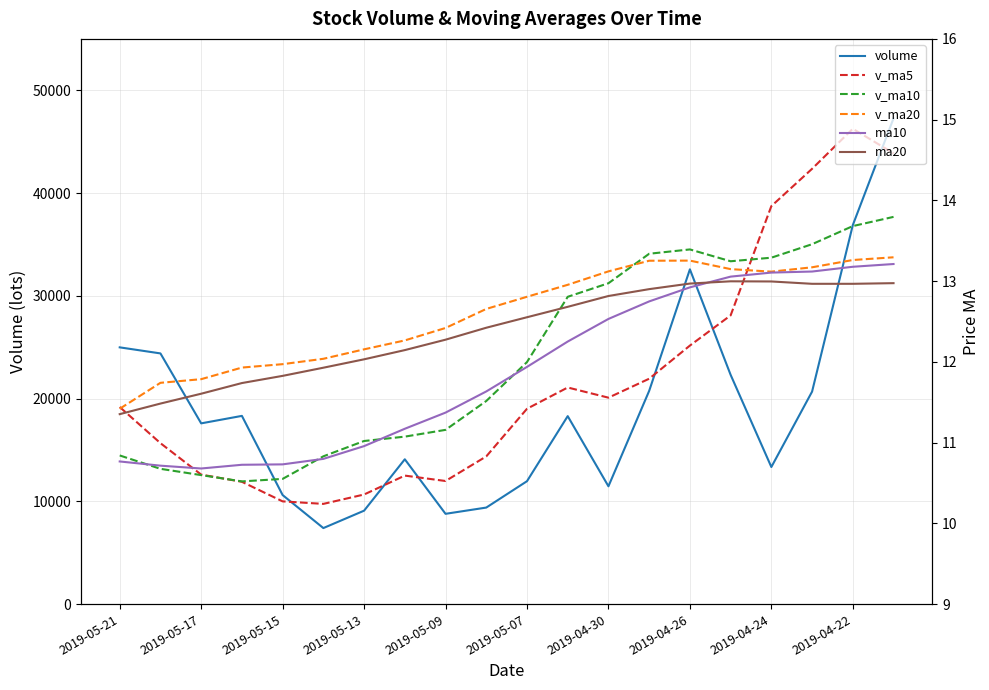

Reading left to right, transcribe all the data shown in this chart.

volume: 24986.1	24396.7	17590.8	18318.4	10615.0	7402.6	9095.0	14096.2	8789.6	9397.2	11963.8	18294.1	11466.9	20752.6	32578.6	22311.5	13343.3	20679.5	36881.2	47270.8
v_ma5: 19181.4	15664.7	12604.4	11905.5	9999.7	9756.1	10668.4	12508.2	11982.3	14374.9	19011.2	21080.8	20090.6	21933.1	25158.8	28097.2	38728.4	42359.3	46255.2	43870.1
v_ma10: 14468.8	13166.5	12556.3	11943.9	12187.3	14383.7	15874.6	16299.4	16957.7	19766.9	23554.2	29904.5	31225.0	34094.2	34514.4	33363.0	33710.5	35022.9	36785.9	37681.5
v_ma20: 19011.5	21535.5	21890.6	23019.0	23350.9	23873.3	24792.5	25661.2	26871.8	28724.2	29908.1	31072.5	32378.8	33414.6	33426.6	32598.7	32351.7	32775.8	33484.2	33749.3
ma10: 10.8	10.7	10.7	10.7	10.7	10.8	11.0	11.2	11.4	11.6	11.9	12.3	12.5	12.7	12.9	13.1	13.1	13.1	13.2	13.2
ma20: 11.4	11.5	11.6	11.7	11.8	11.9	12.0	12.1	12.3	12.4	12.6	12.7	12.8	12.9	13.0	13.0	13.0	13.0	13.0	13.0